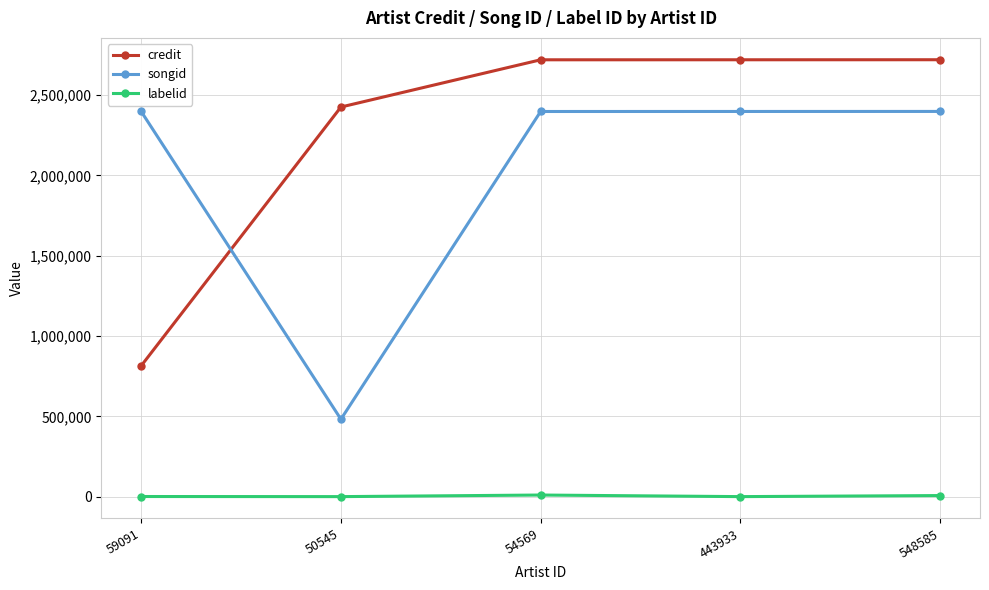

Which series has the largest total across all categories?

credit